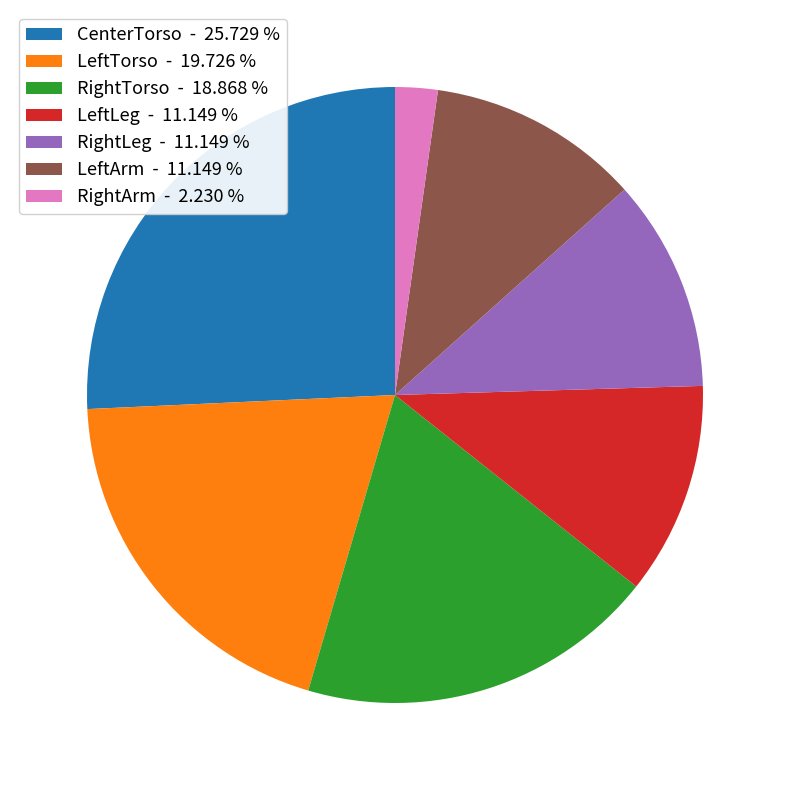

Is CenterTorso the majority of the pie?

No